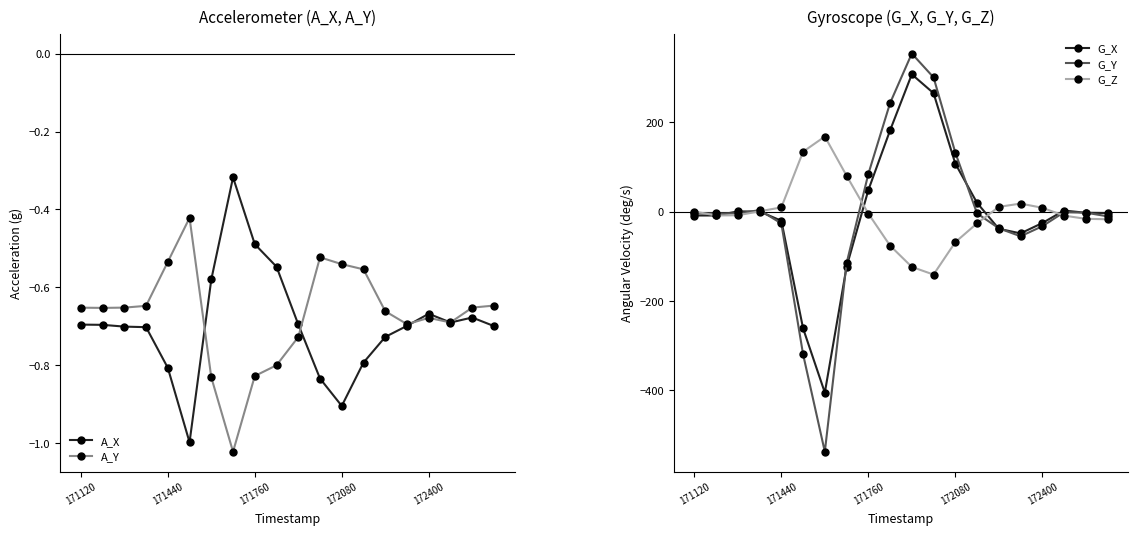

True or false: G_X has more than 0 points higher than both neighbors.

True